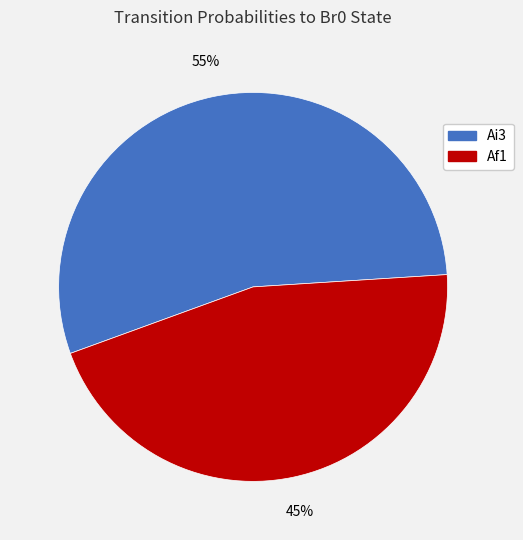

To the nearest percent, what is the average slice percentage?

50%